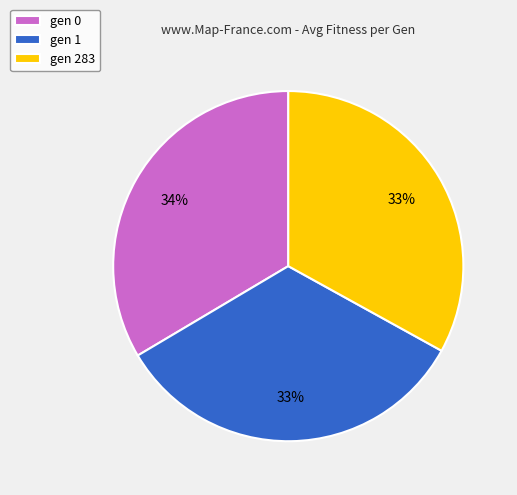

Count the number of slices in the pie.

3